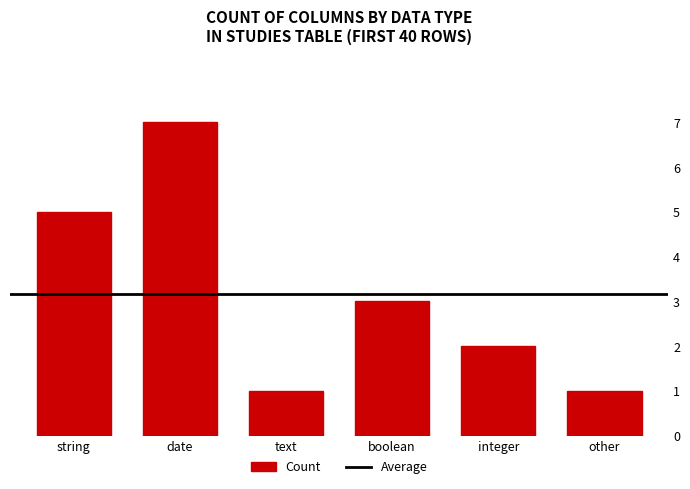

True or false: the data shows 1 at other.

True